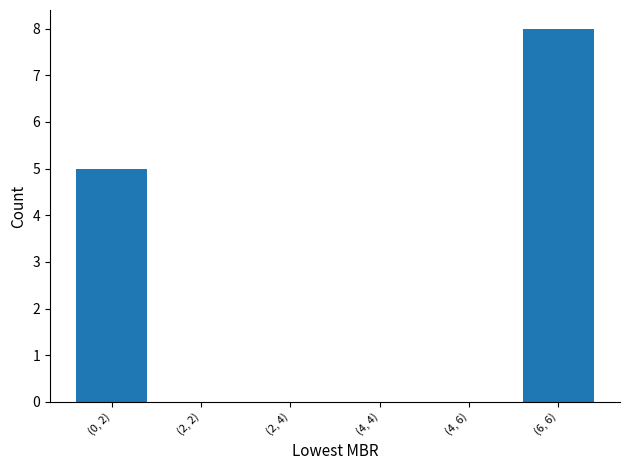

Reading left to right, extract all data points from this chart.

(0, 2)=5	(2, 2)=0	(2, 4)=0	(4, 4)=0	(4, 6)=0	(6, 6)=8